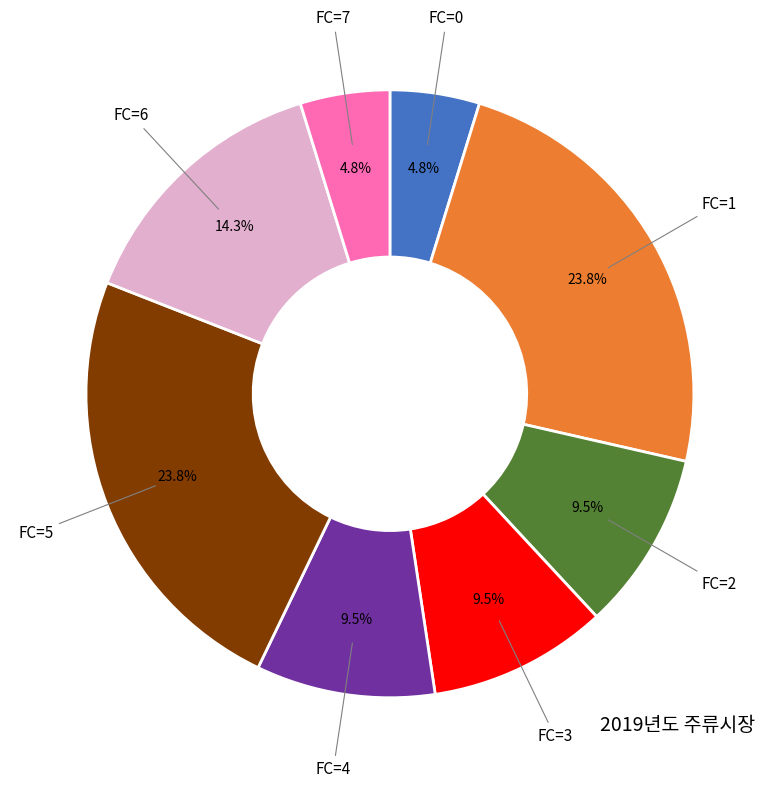

Is there a majority slice in this chart?

No